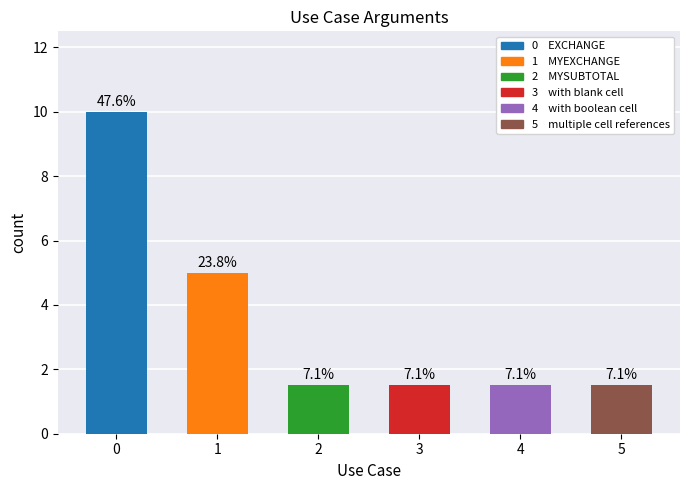

Reading left to right, transcribe all the data shown in this chart.

10.0	5.0	1.5	1.5	1.5	1.5